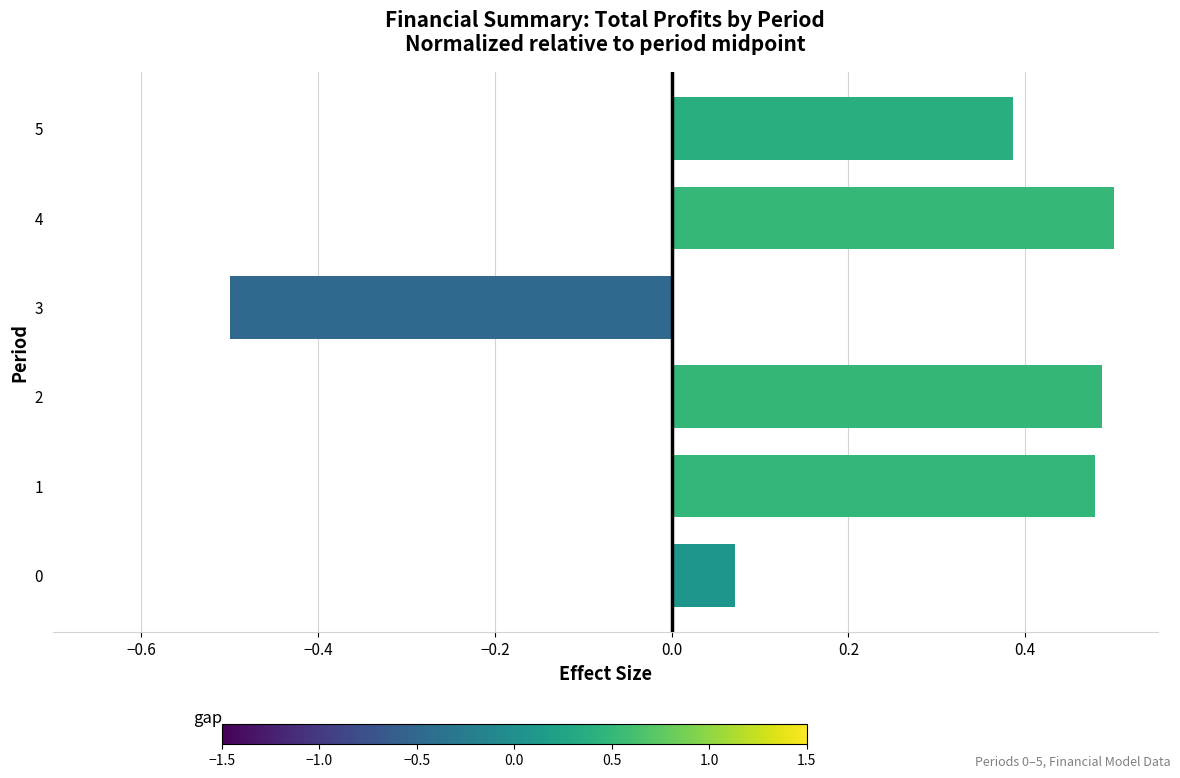

The chart shows a value of 0.2 at 2. True or false?

False